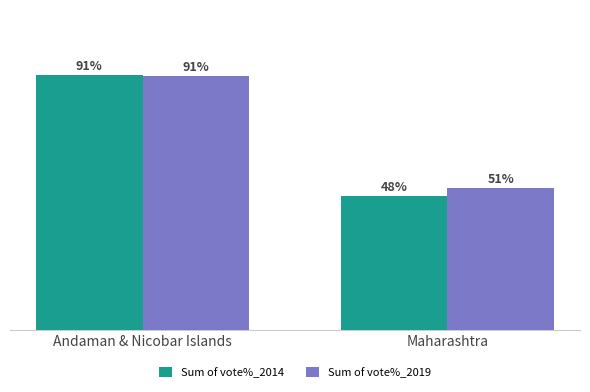

Are the bars horizontal?

No